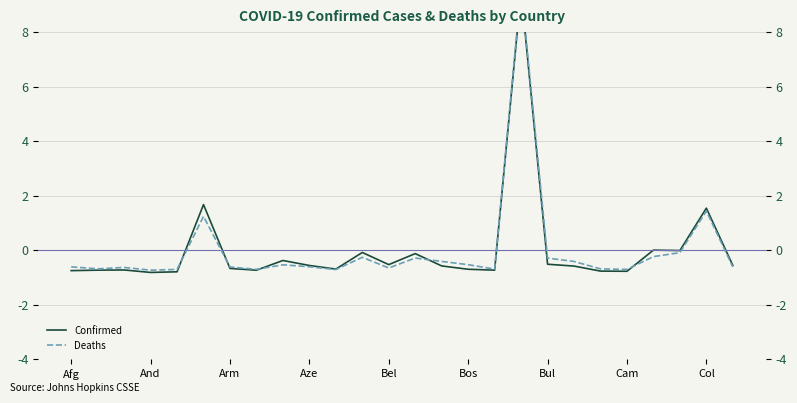

What are all the series names shown in the legend?

Confirmed, Deaths